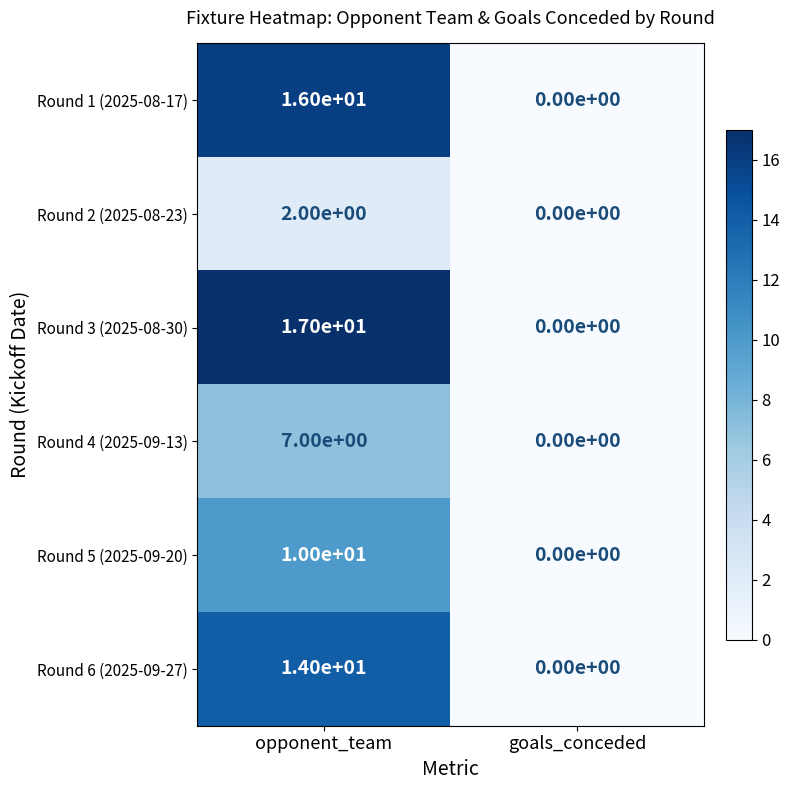

Rank the series at opponent_team from lowest to highest value.

Round 2 (2025-08-23), Round 4 (2025-09-13), Round 5 (2025-09-20), Round 6 (2025-09-27), Round 1 (2025-08-17), Round 3 (2025-08-30)